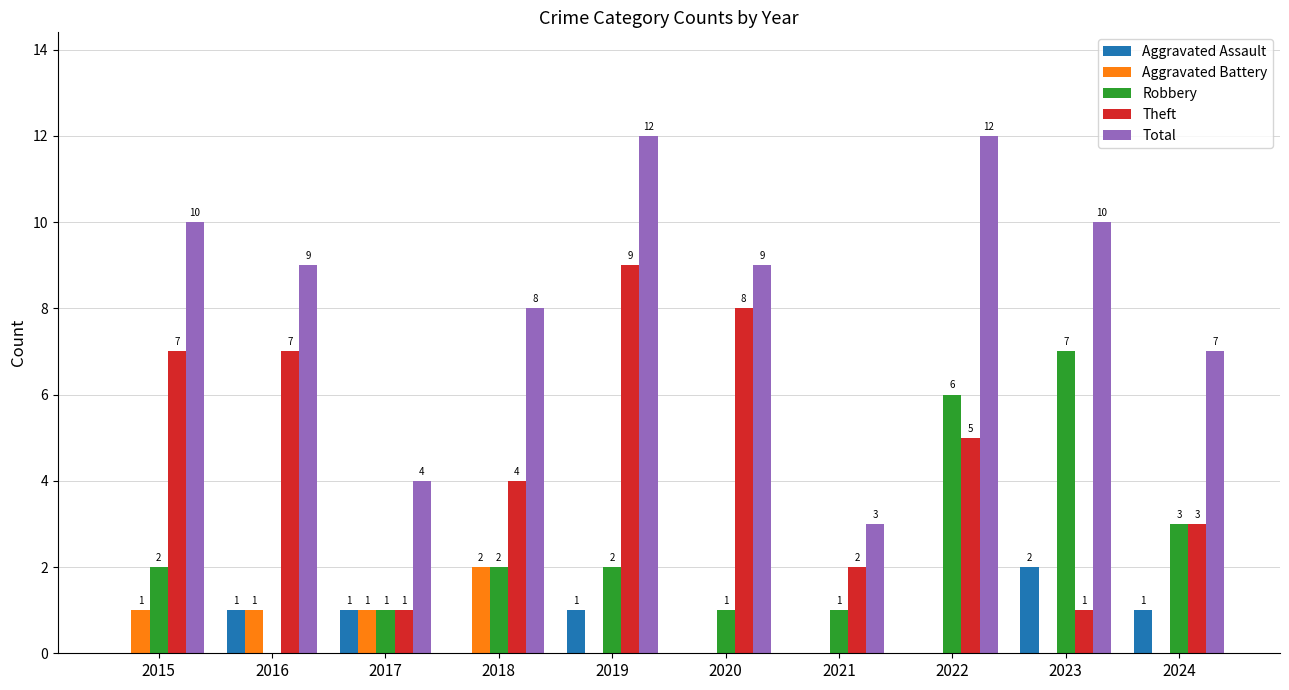

Which series changed the most between 2019 and 2021?

Total